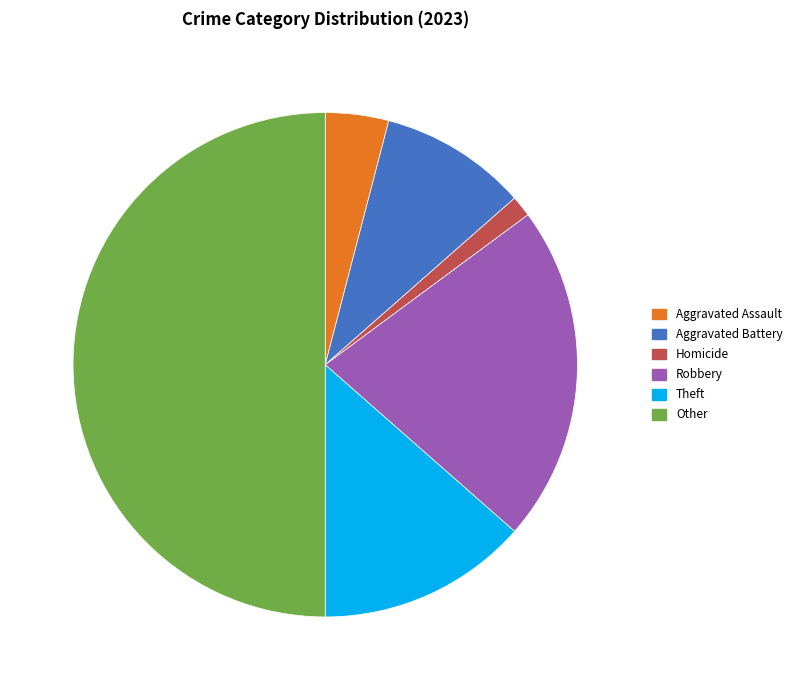

How many segments does this pie chart have?

6